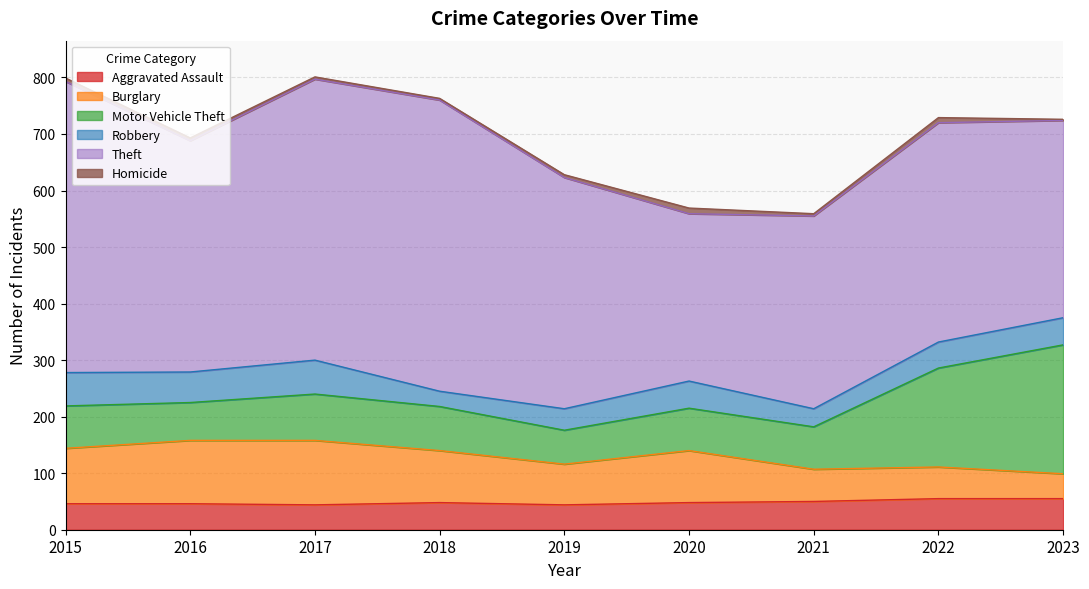

Reading left to right, what are all the values shown in this chart?

Aggravated Assault: 2015=46	2016=46	2017=44	2018=48	2019=44	2020=48	2021=50	2022=55	2023=55
Burglary: 2015=98	2016=112	2017=114	2018=92	2019=72	2020=92	2021=57	2022=56	2023=44
Motor Vehicle Theft: 2015=75	2016=67	2017=82	2018=78	2019=60	2020=75	2021=75	2022=175	2023=228
Robbery: 2015=59	2016=54	2017=60	2018=27	2019=38	2020=48	2021=32	2022=46	2023=48
Theft: 2015=515	2016=409	2017=497	2018=515	2019=409	2020=296	2021=341	2022=388	2023=349
Homicide: 2015=6	2016=5	2017=4	2018=3	2019=5	2020=10	2021=4	2022=9	2023=2